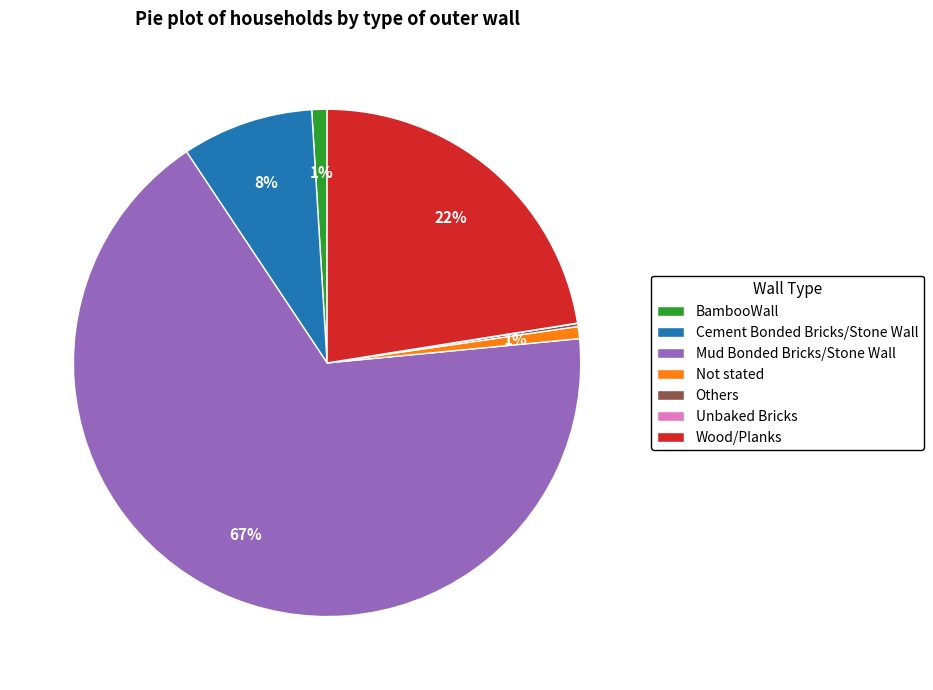

Which category has the biggest portion of the pie?

Mud Bonded Bricks/Stone Wall